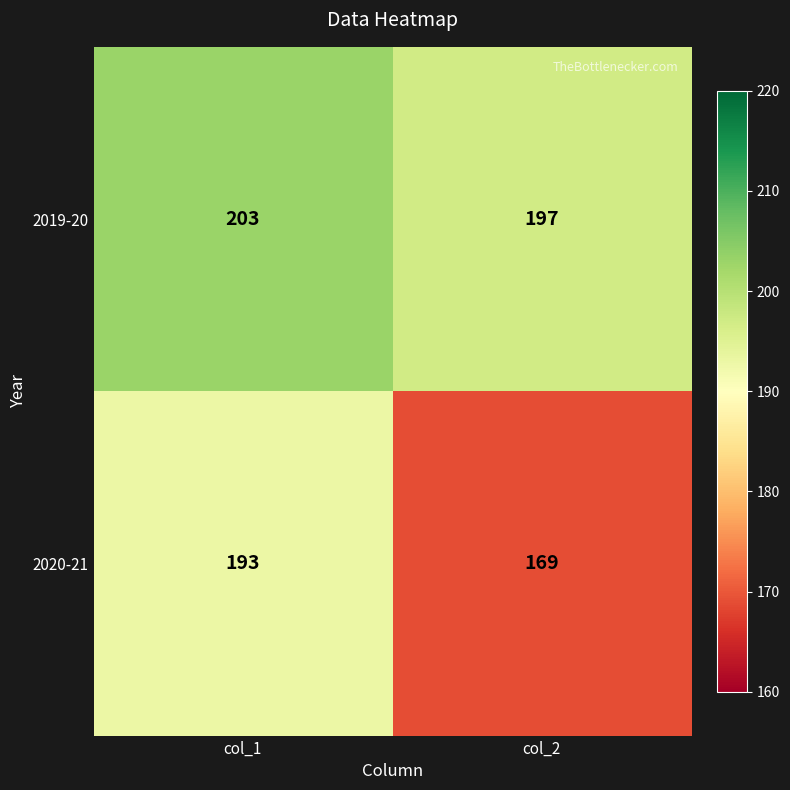

What is the sum of all 2020-21 values?

362